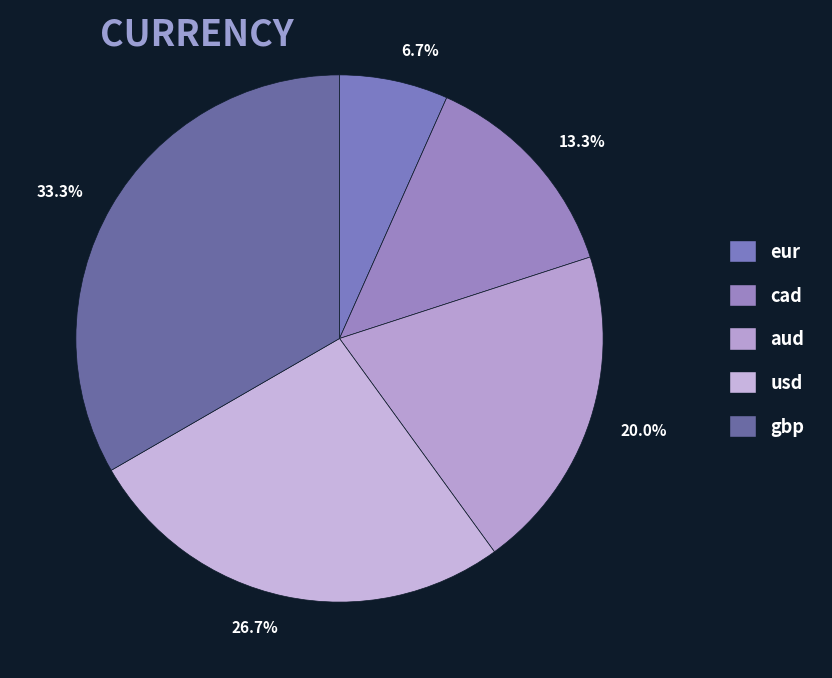

Between cad and eur, which is larger?

cad